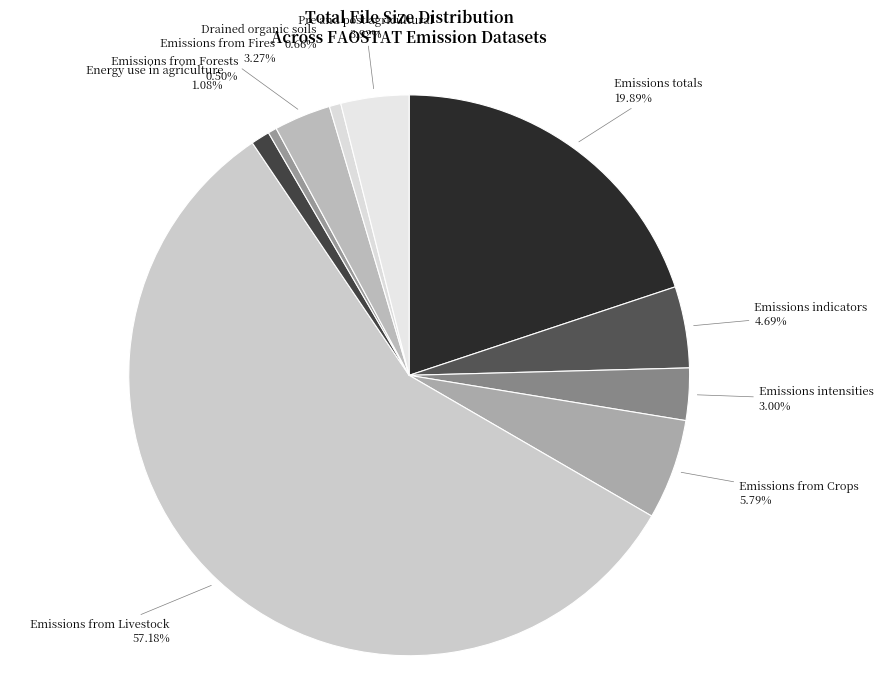

How many segments does this pie chart have?

10